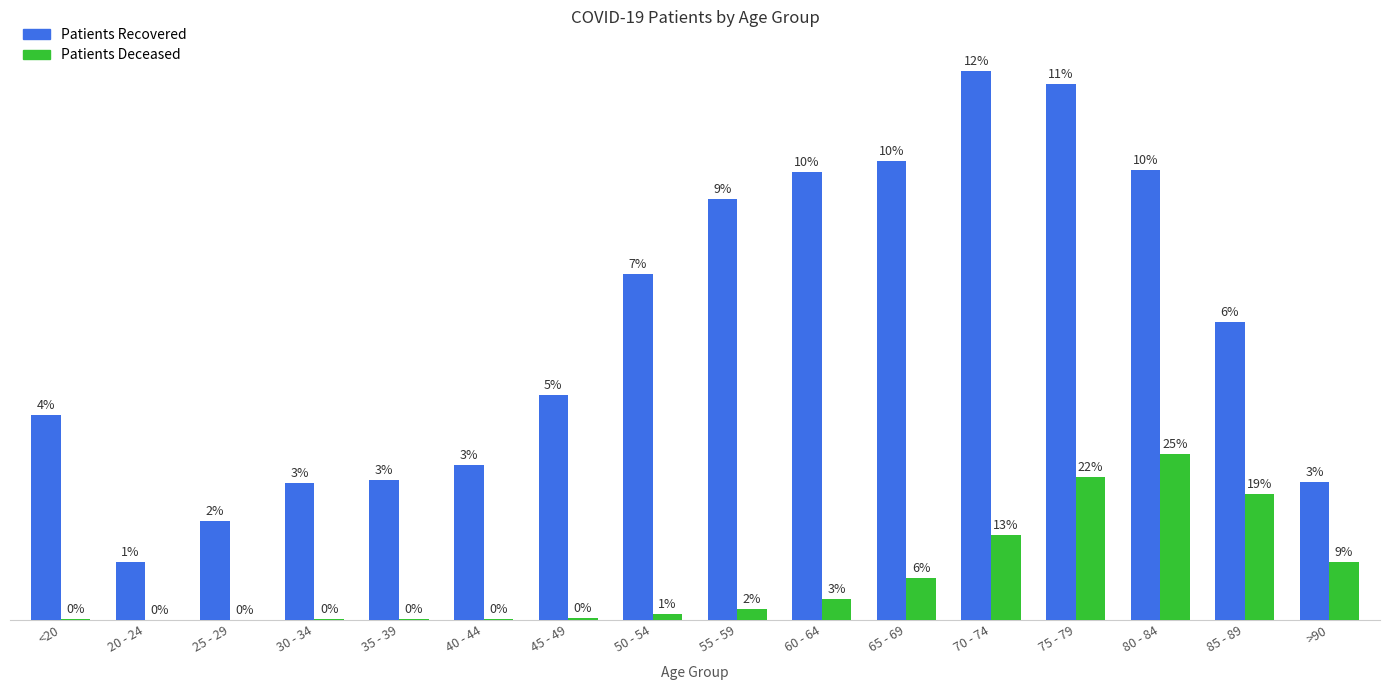

Does the chart contain stacked bars?

No